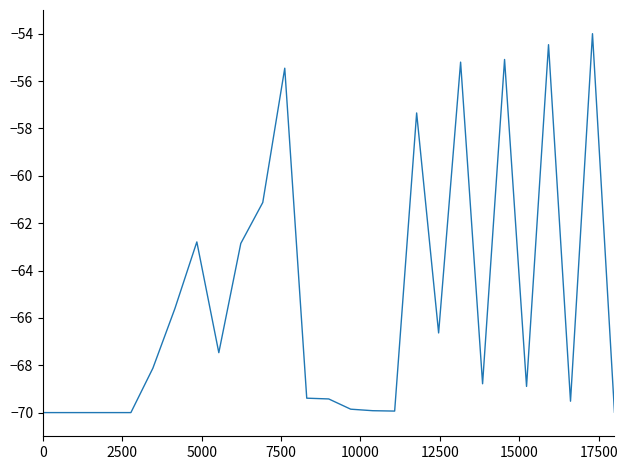

What is the difference between the maximum and minimum values?

16.0